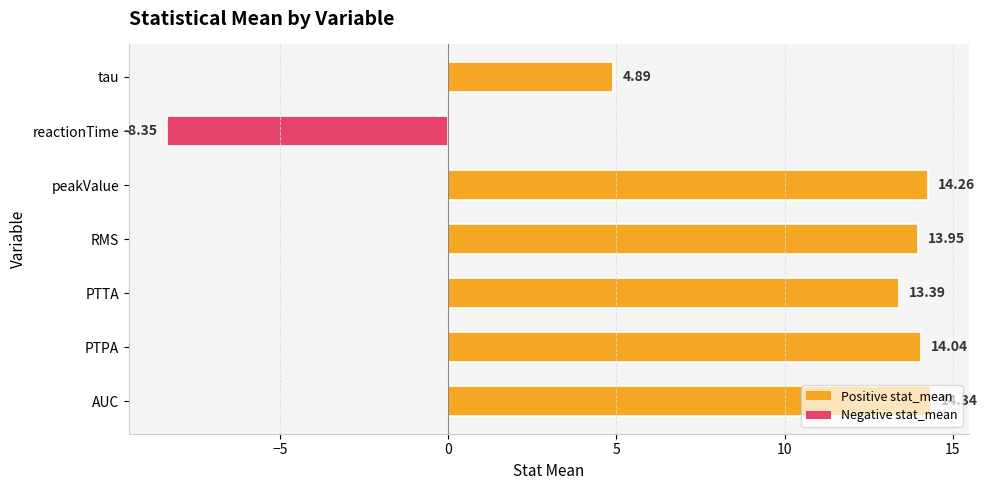

Where is the data nearest to the value 2?

tau